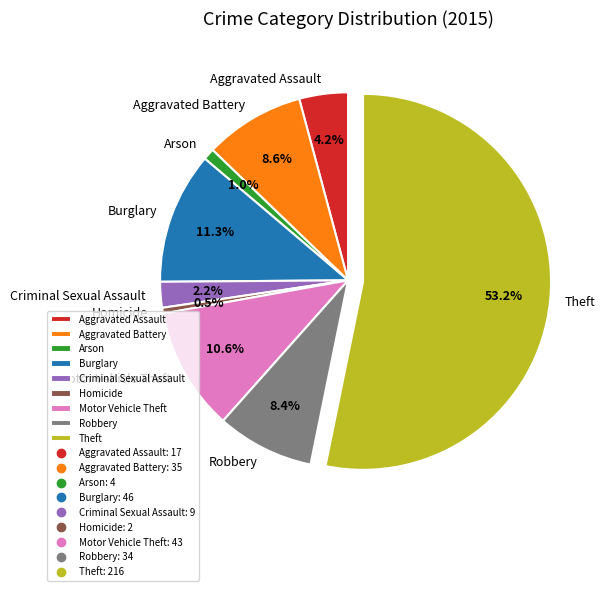

To the nearest percent, what is the difference between the Aggravated Assault and Homicide slice percentages?

4%